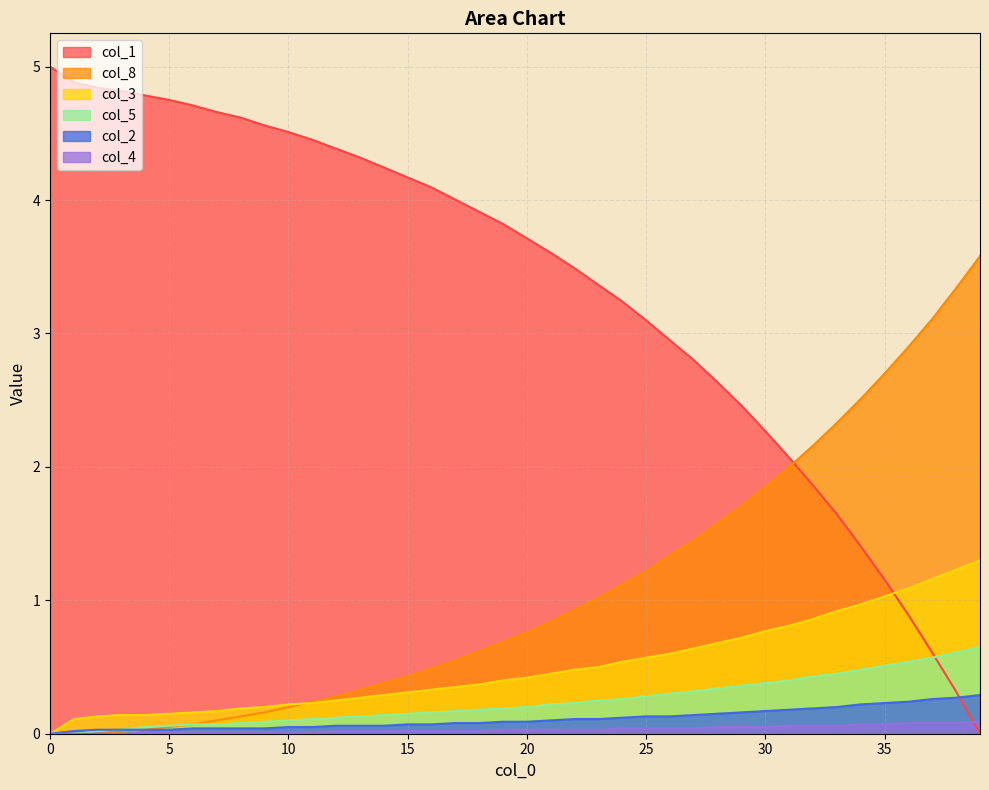

What is the difference between the maximum and minimum values in the col_5 series?

0.7